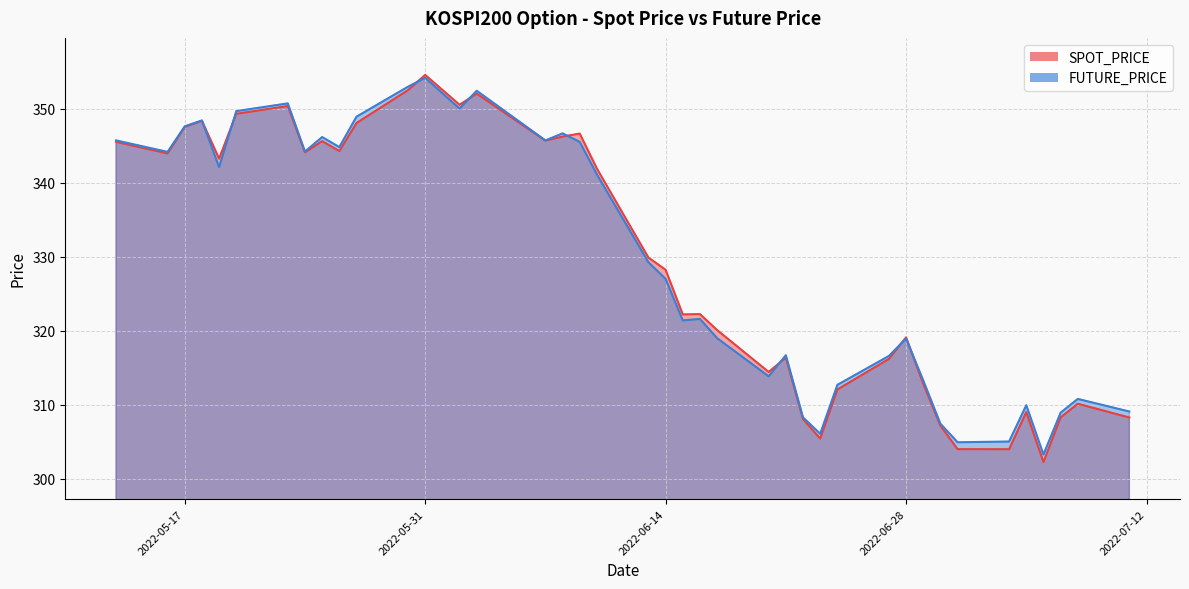

Where does the SPOT_PRICE series first go above 329?

2022-05-13